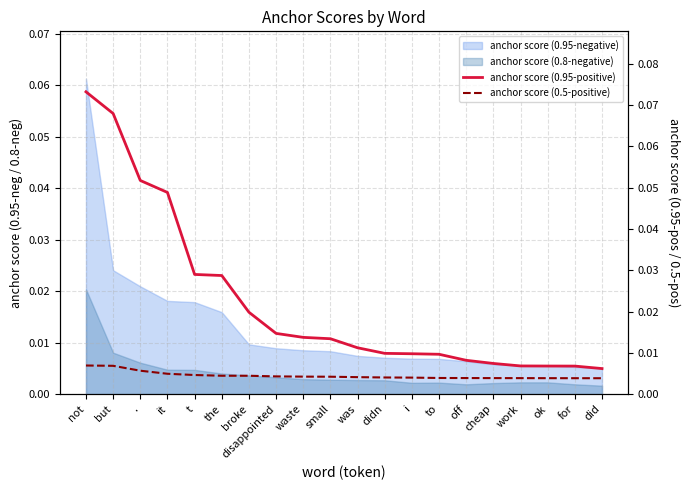

What is the label of the 15th point from the left?

off